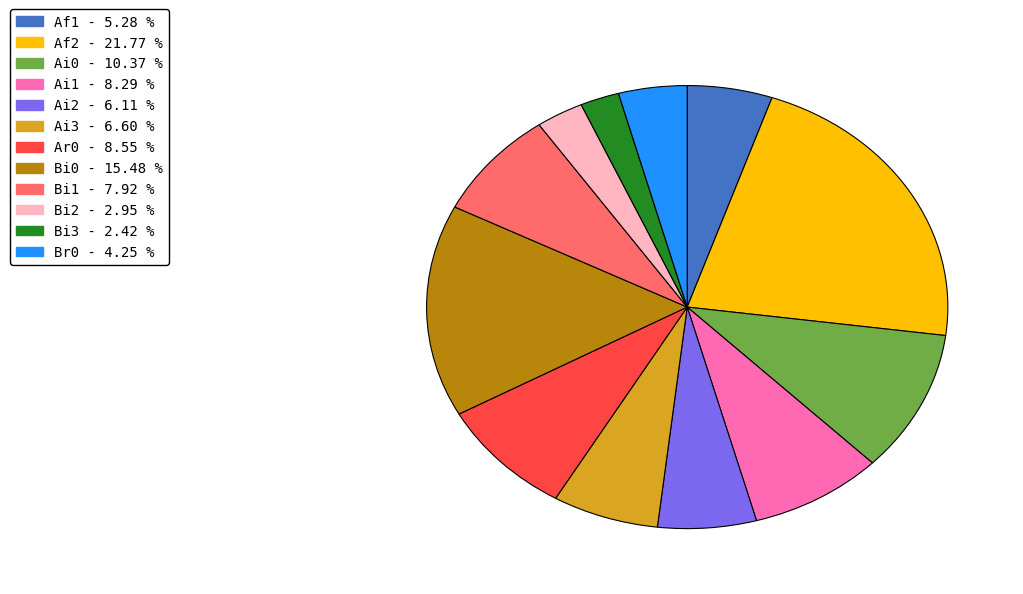

Is there any slice that represents more than half of the pie?

No